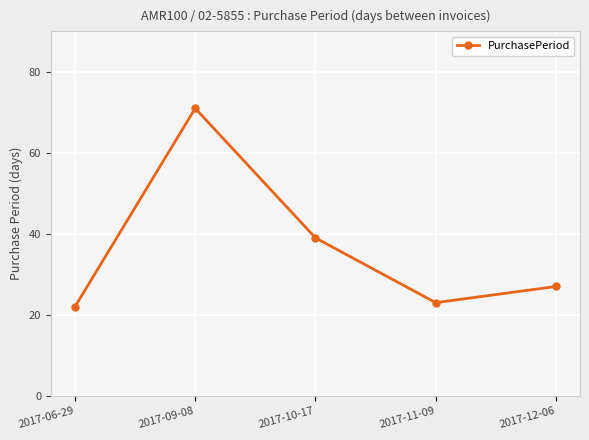

How many interior local peaks (higher than both neighbors) does the data have?

1